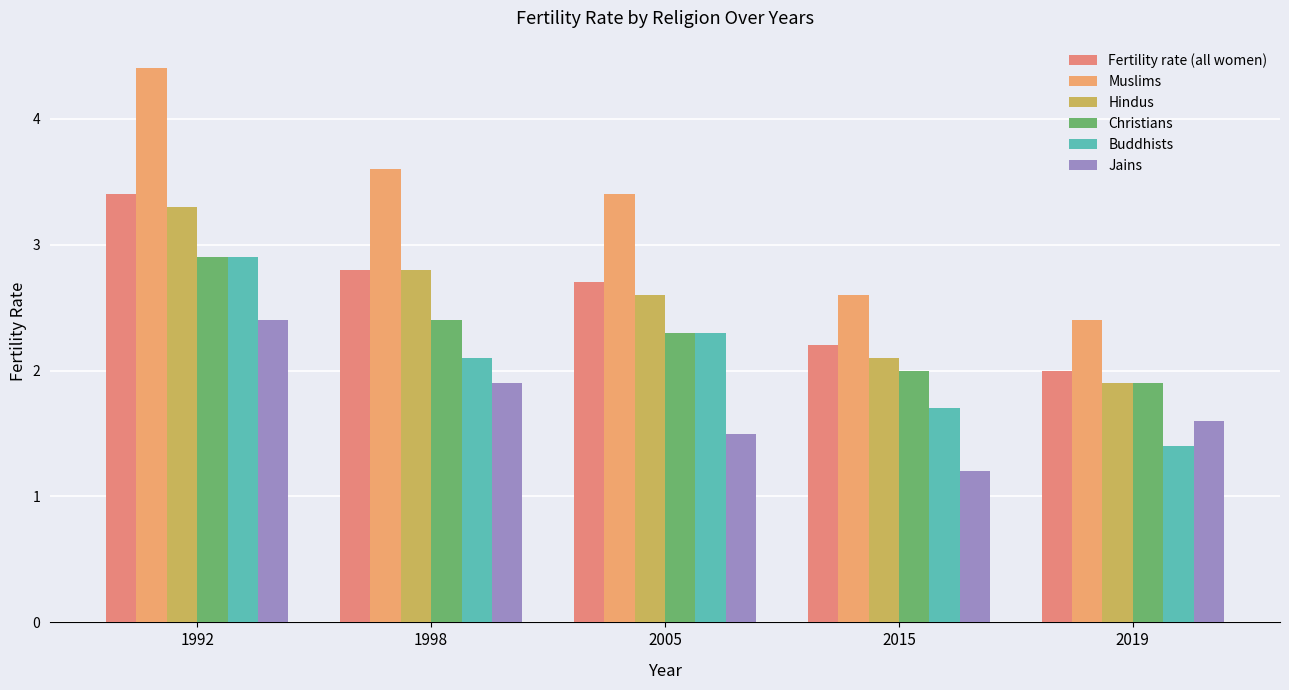

What is the minimum value shown in the chart?

1.2